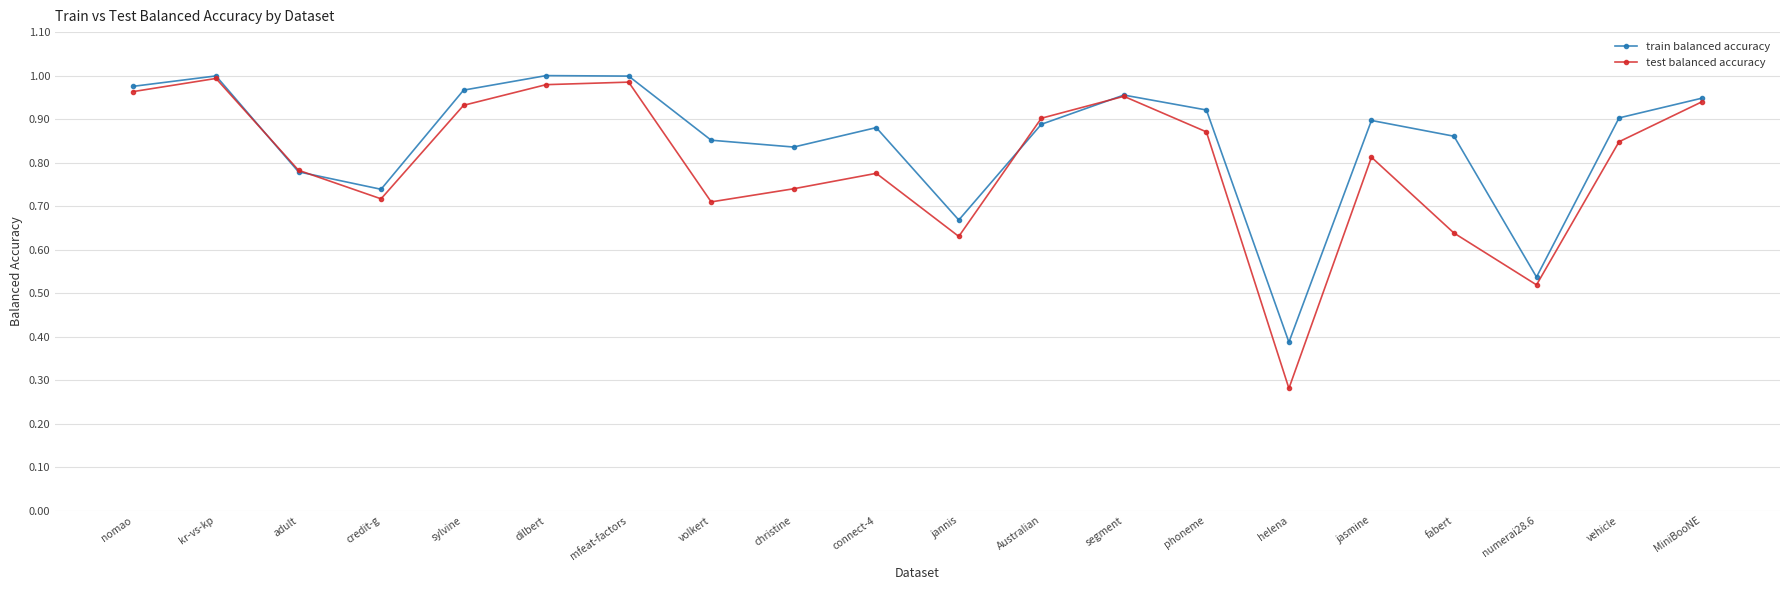

What is the difference between the highest and lowest values at christine?

0.1